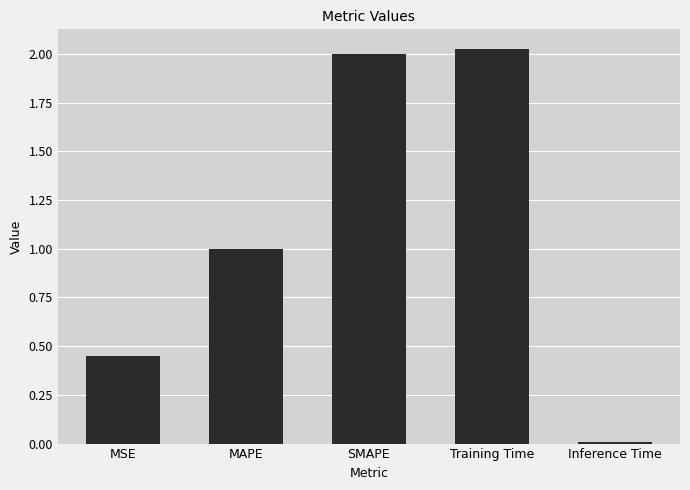

What is the value of the 2nd bar from the left?

1.0